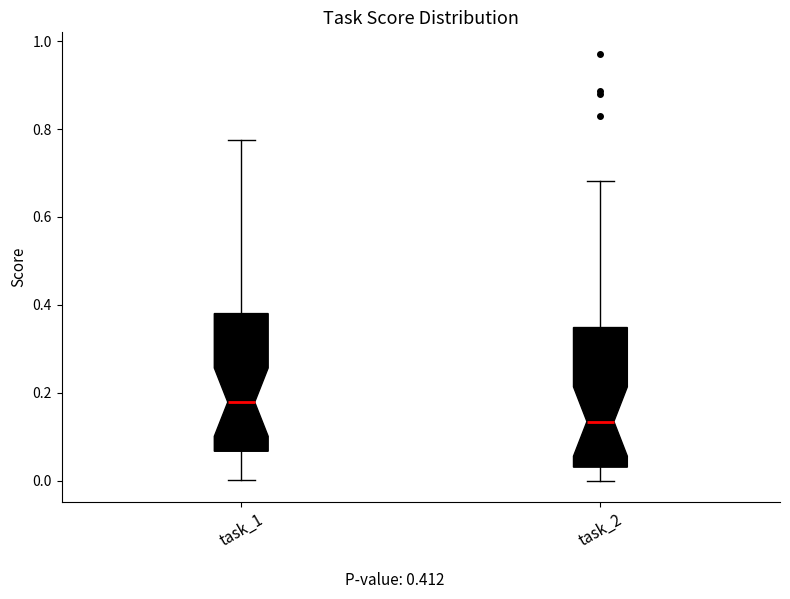

Reading left to right, transcribe this box plot: for each box, give where its median line is, the range the box spans, and where its two whiskers end, as read against the y-axis. The values are not printed on the chart, so give them approximately, as read against the axis.

task_1: median 0.18, box 0.06 to 0.38, whiskers 0.00 to 0.78
task_2: median 0.14, box 0.04 to 0.34, whiskers 0.00 to 0.68